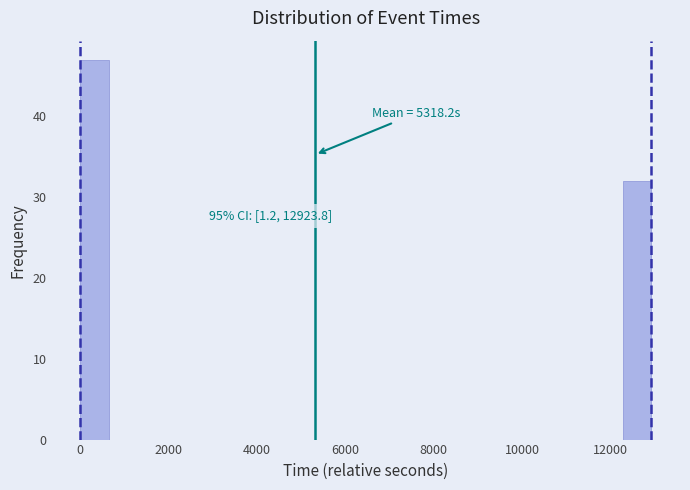

Read against the x-axis, roughly where is the centre of the tallest bar?

400